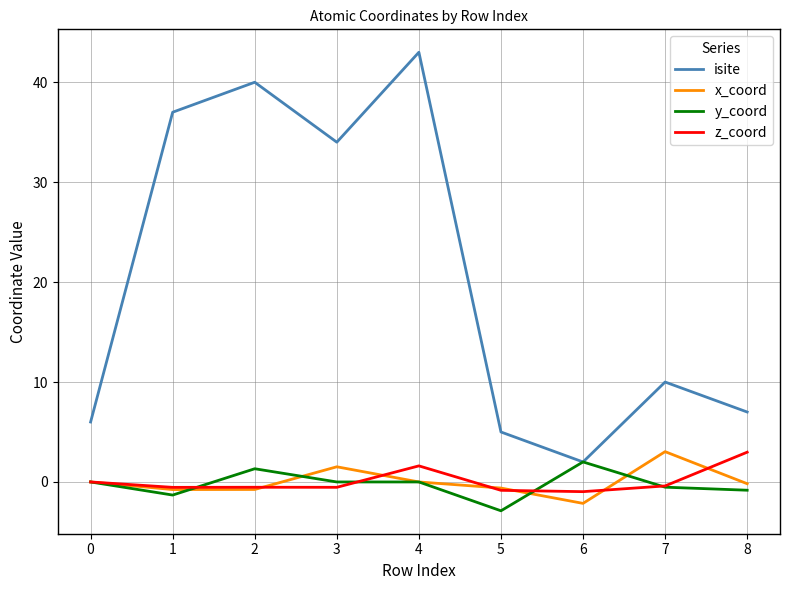

Which series has the largest range (max minus min)?

isite